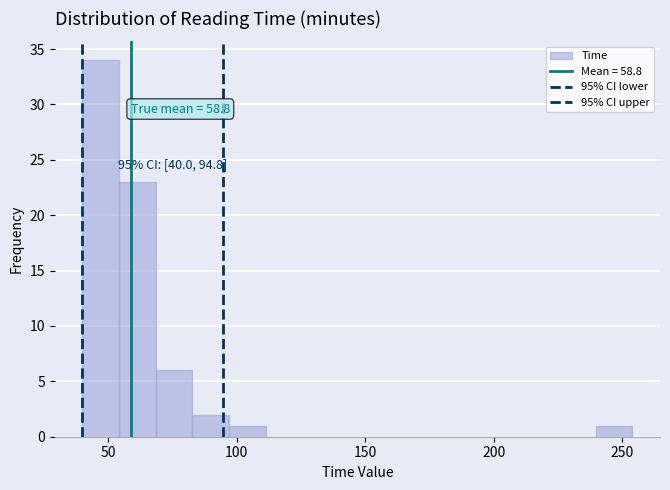

Around what value on the x-axis is the tallest bar? Give the approximate position of its centre, as read against the axis.

45